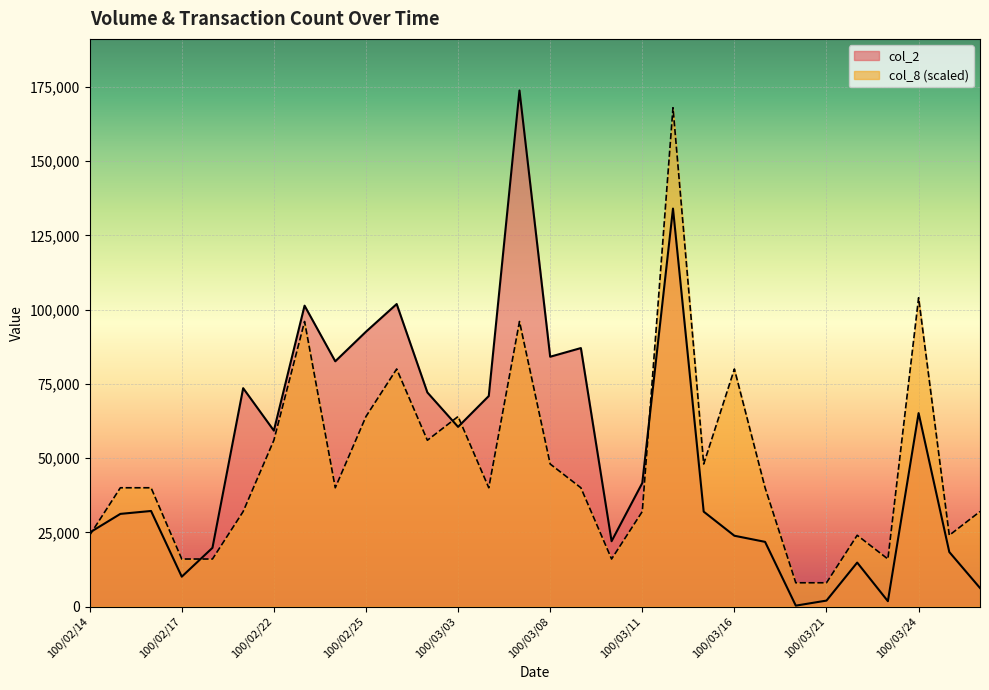

What is the sum of all col_2 values?

1561590